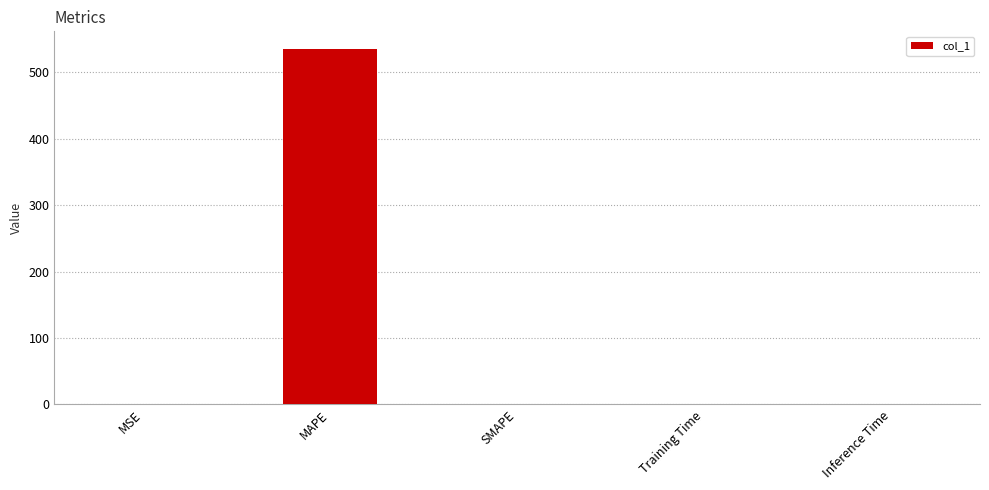

How many values exceed 0?

4